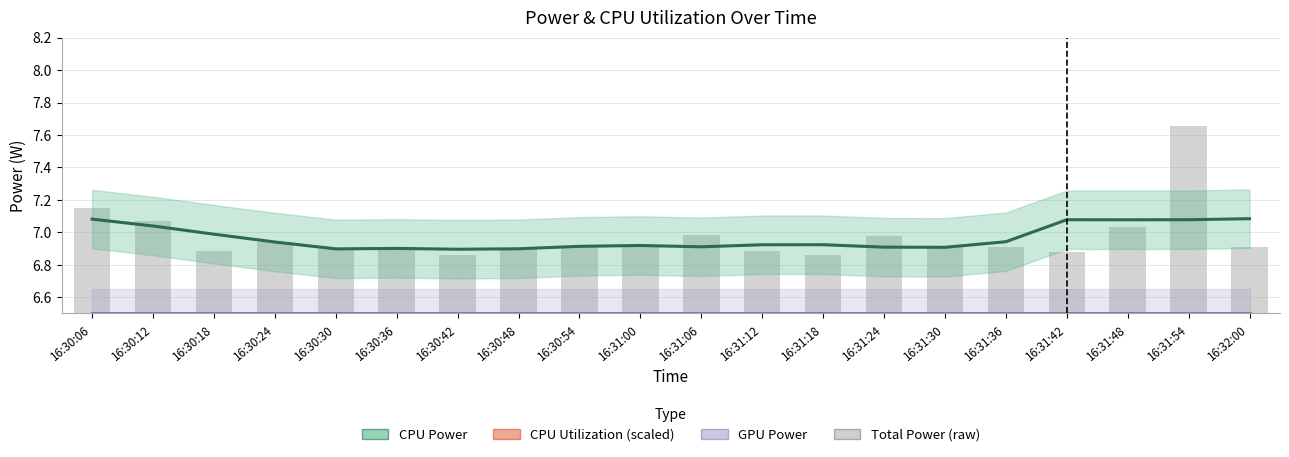

How many categories are shown in the chart?

20